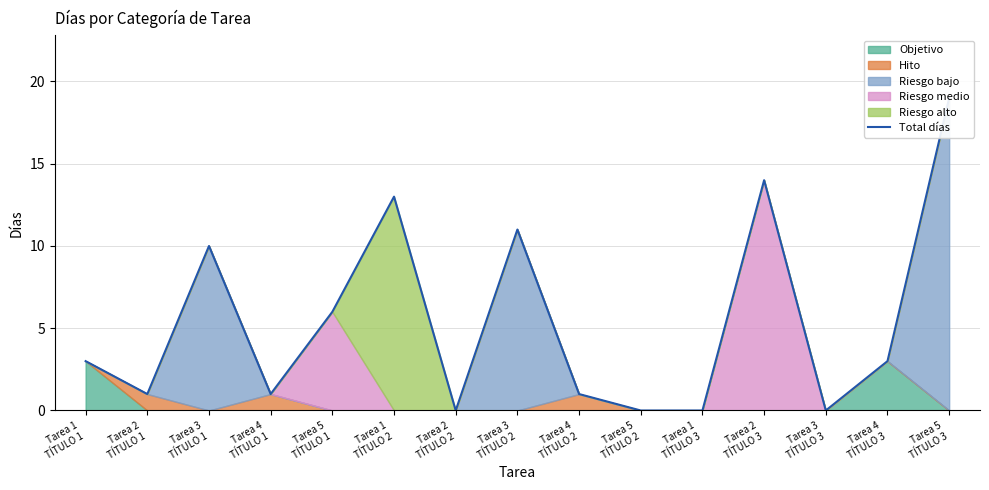

Between Tarea 5
TÍTULO 2 and Tarea 2
TÍTULO 3, which is larger?

Tarea 2
TÍTULO 3